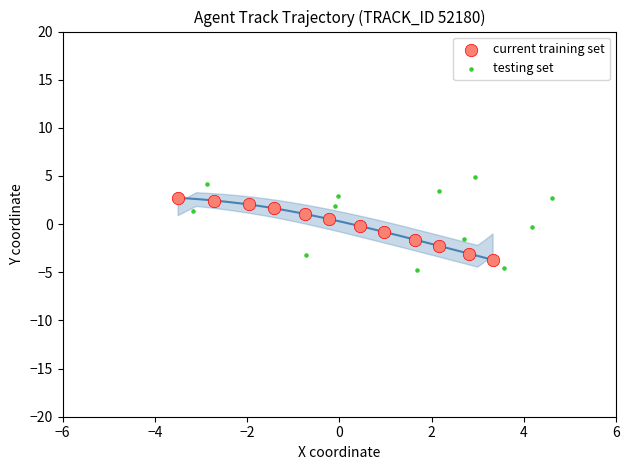

Which series contains the highest Y value?

testing set